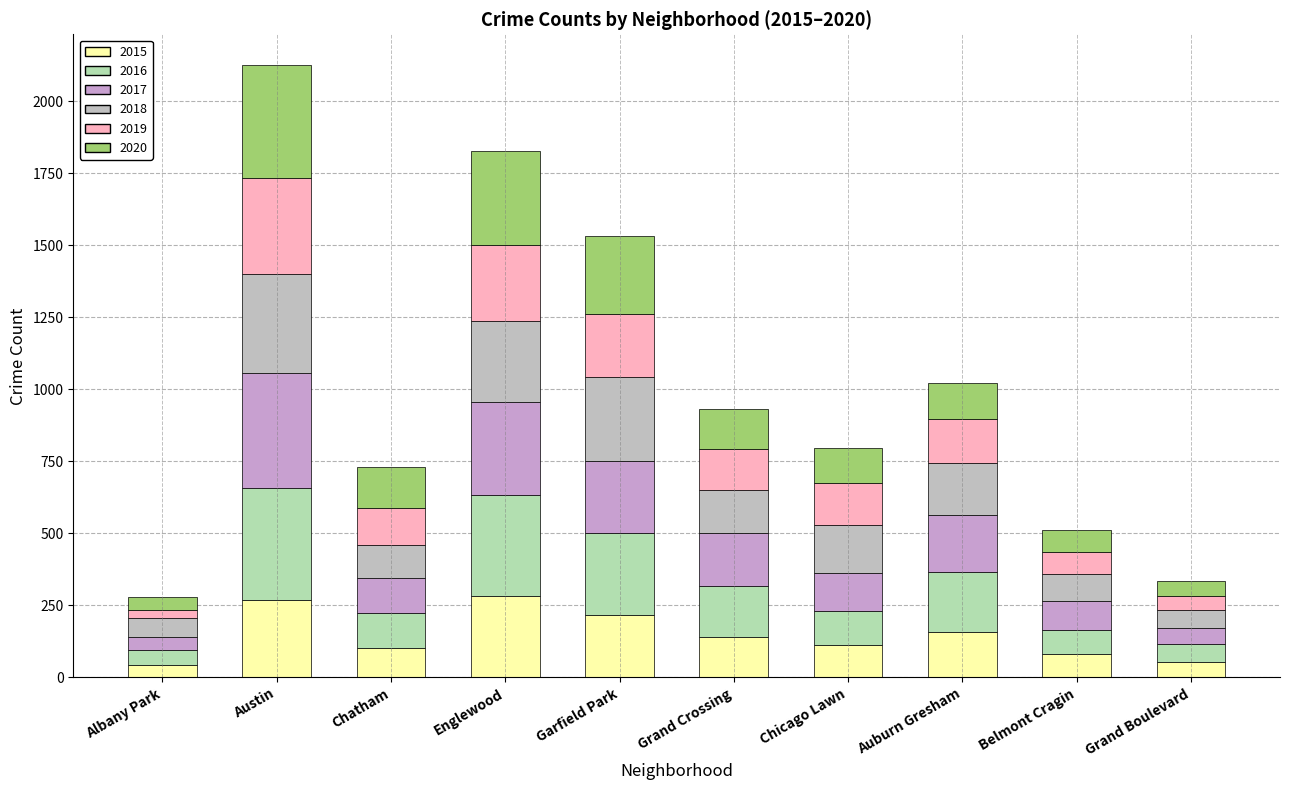

At how many categories does at least one series exceed 351?

1